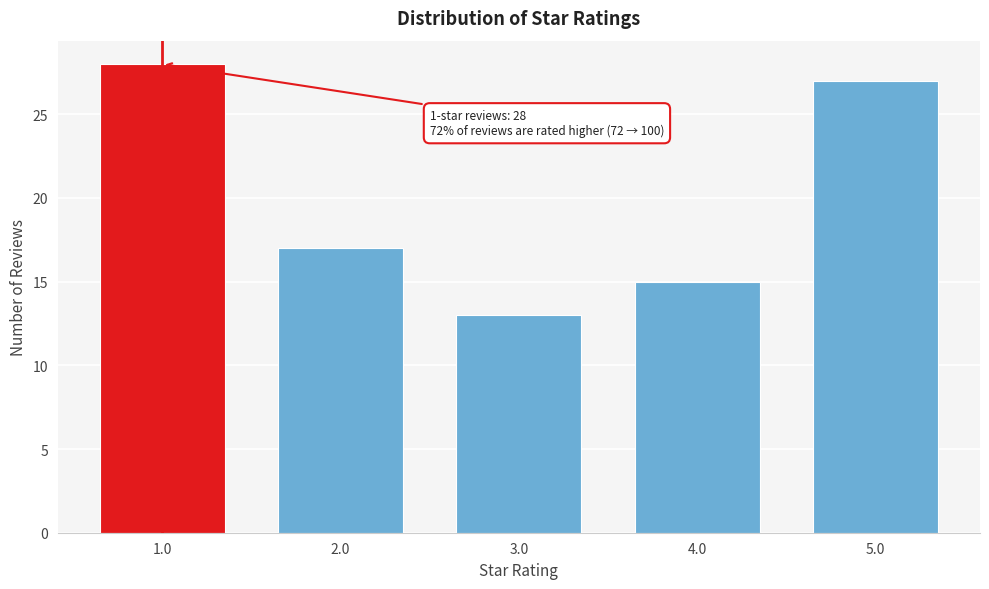

Reading left to right, what are all the values shown in this chart?

1.0=28	2.0=17	3.0=13	4.0=15	5.0=27